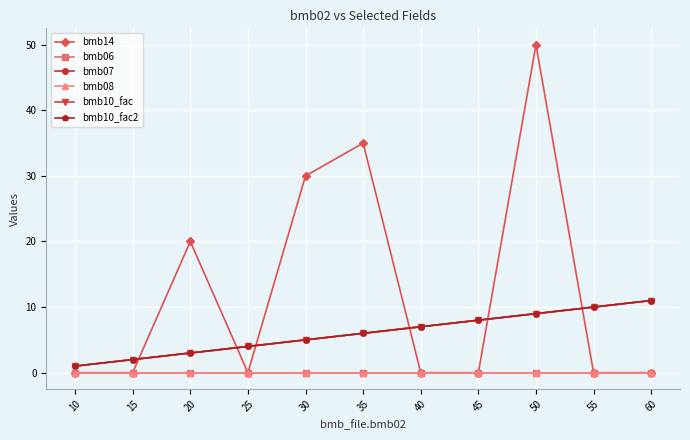

What is the average value of the bmb10_fac series?

6